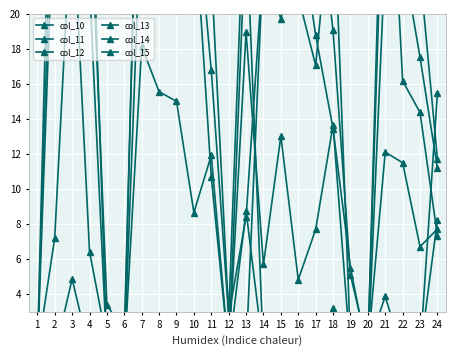

Reading left to right, list all the values displayed in this chart.

col_10: 1=0.6	2=0.6	3=0.6	4=0.7	5=0.6	6=0.6	7=0.6	8=0.7	9=0.7	10=0.3	11=0.7	12=0.7	13=8.8	14=0.6	15=0.7	16=0.6	17=0.6	18=1.9	19=0.6	20=0.5	21=1.3	22=0.6	23=0.7	24=8.2
col_11: 1=0.6	2=0.6	3=4.9	4=0.7	5=0.7	6=0.6	7=0.6	8=0.7	9=0.7	10=0.6	11=0.7	12=0.6	13=25.4	14=0.6	15=0.6	16=0.6	17=0.6	18=3.2	19=0.7	20=1.0	21=3.9	22=0.6	23=0.7	24=15.5
col_12: 1=0.6	2=7.2	3=26.6	4=6.4	5=1.3	6=0.5	7=18.2	8=15.6	9=15.0	10=8.7	11=11.9	12=0.7	13=18.9	14=5.7	15=13.0	16=4.8	17=7.7	18=13.7	19=0.6	20=0.9	21=12.1	22=11.5	23=6.7	24=7.7
col_13: 1=0.6	2=28.0	3=31.0	4=27.7	5=3.4	6=1.8	7=38.0	8=22.7	9=34.5	10=27.9	11=22.4	12=2.8	13=29.2	14=23.3	15=22.0	16=21.0	17=17.1	18=27.3	19=1.3	20=0.9	21=35.4	22=16.2	23=14.4	24=7.3
col_14: 1=0.6	2=32.4	3=34.8	4=31.3	5=0.7	6=0.7	7=39.8	8=29.2	9=37.0	10=27.7	11=16.8	12=2.8	13=8.4	14=23.0	15=25.3	16=30.6	17=27.5	18=19.1	19=5.1	20=0.9	21=31.8	22=28.2	23=22.4	24=11.7
col_15: 1=0.6	2=39.7	3=29.5	4=21.6	5=0.6	6=0.6	7=26.9	8=24.7	9=25.6	10=26.1	11=10.7	12=0.7	13=0.6	14=23.4	15=19.7	16=25.6	17=18.8	18=13.5	19=5.5	20=0.5	21=23.4	22=23.3	23=17.5	24=11.2